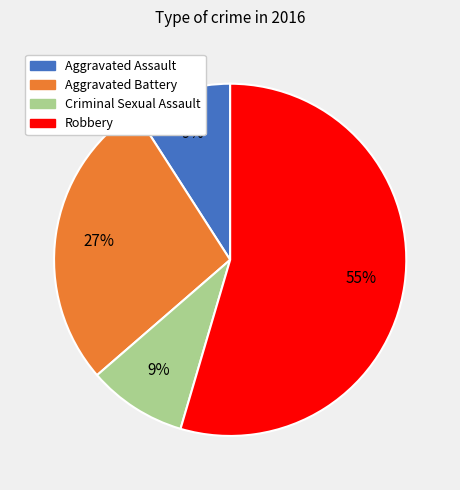

Which category has the biggest portion of the pie?

Robbery